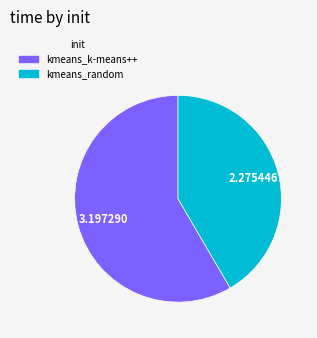

What is the ratio of the value at kmeans_random to the value at kmeans_k-means++?

0.7